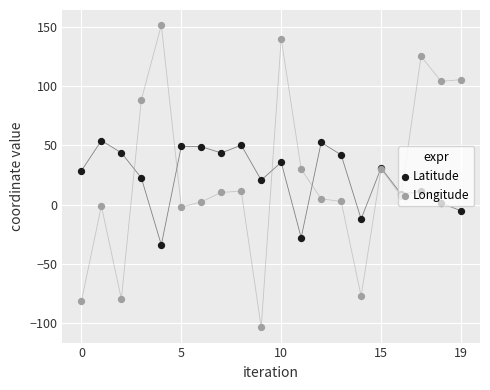

What is the total value across all series at 14?

-89.1